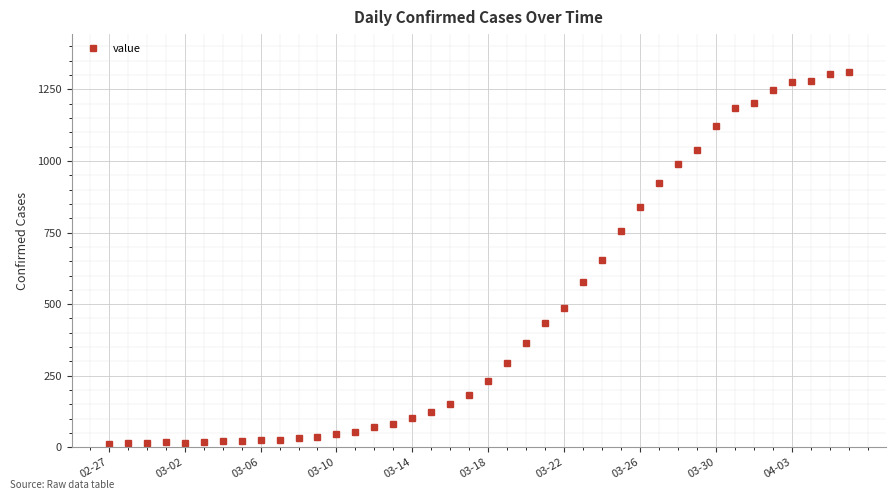

What is the maximum value shown in the chart?

1312